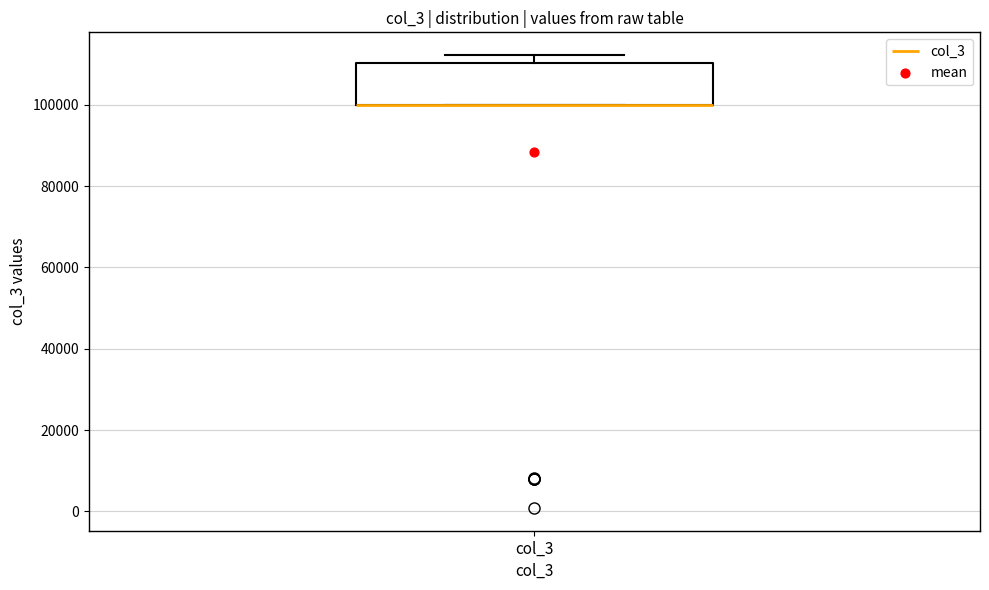

Read this box plot against the y-axis: the position of the median line, the range covered by the box, and the ends of both whiskers. The values are not printed on the chart, so give them approximately, as read against the axis.

median 100000 (drawn on the box's lower edge), box 100000 to 110000, whiskers 100000 to 112000